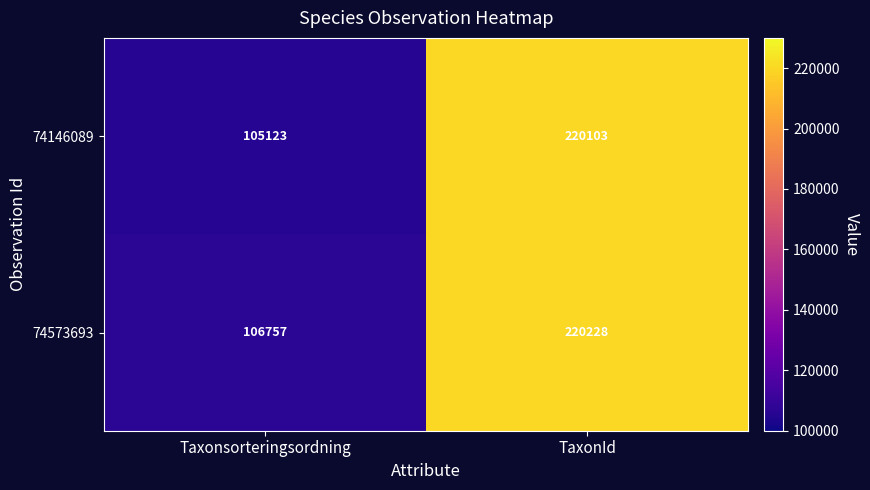

At which category is the sum across all series the highest?

TaxonId